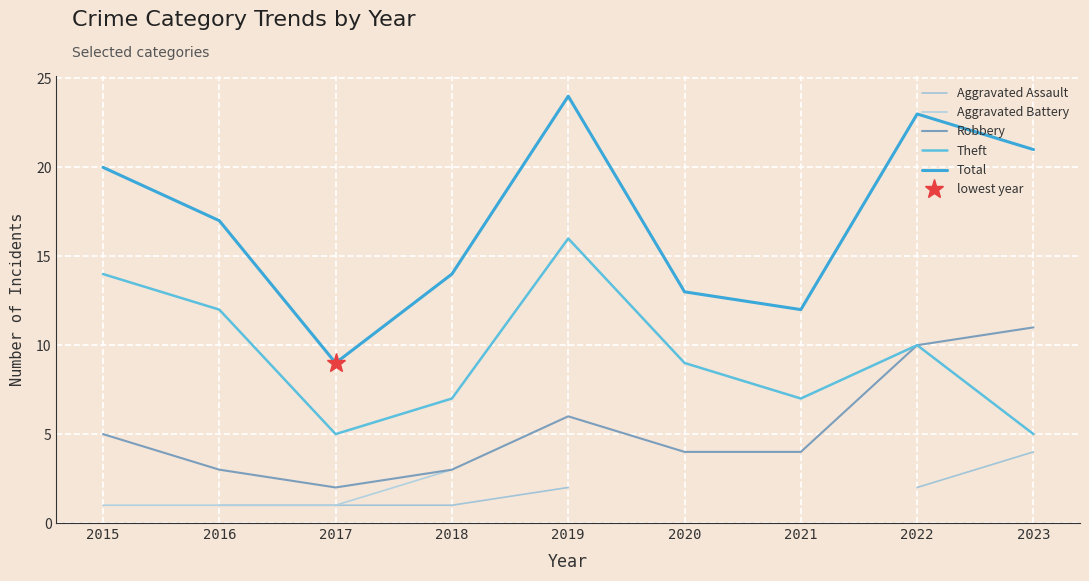

Is the value of Robbery at 2018 greater than the value of Aggravated Assault at 2016?

Yes